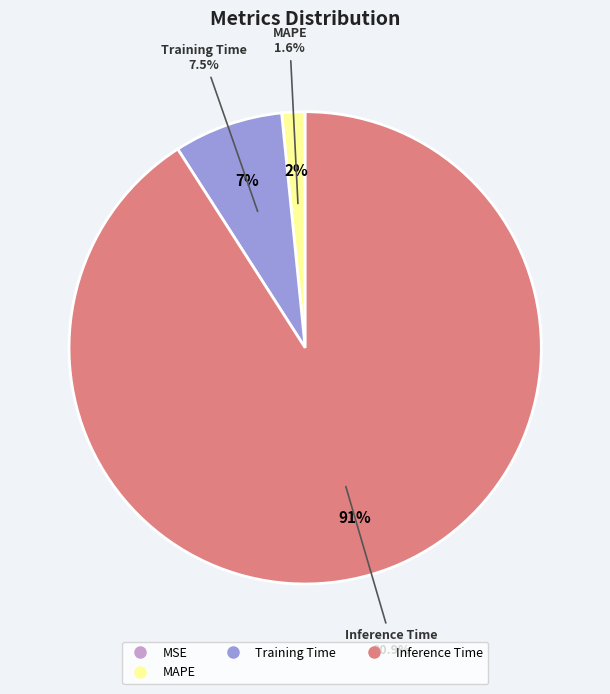

How much of the chart is everything except Inference Time?

9.1%